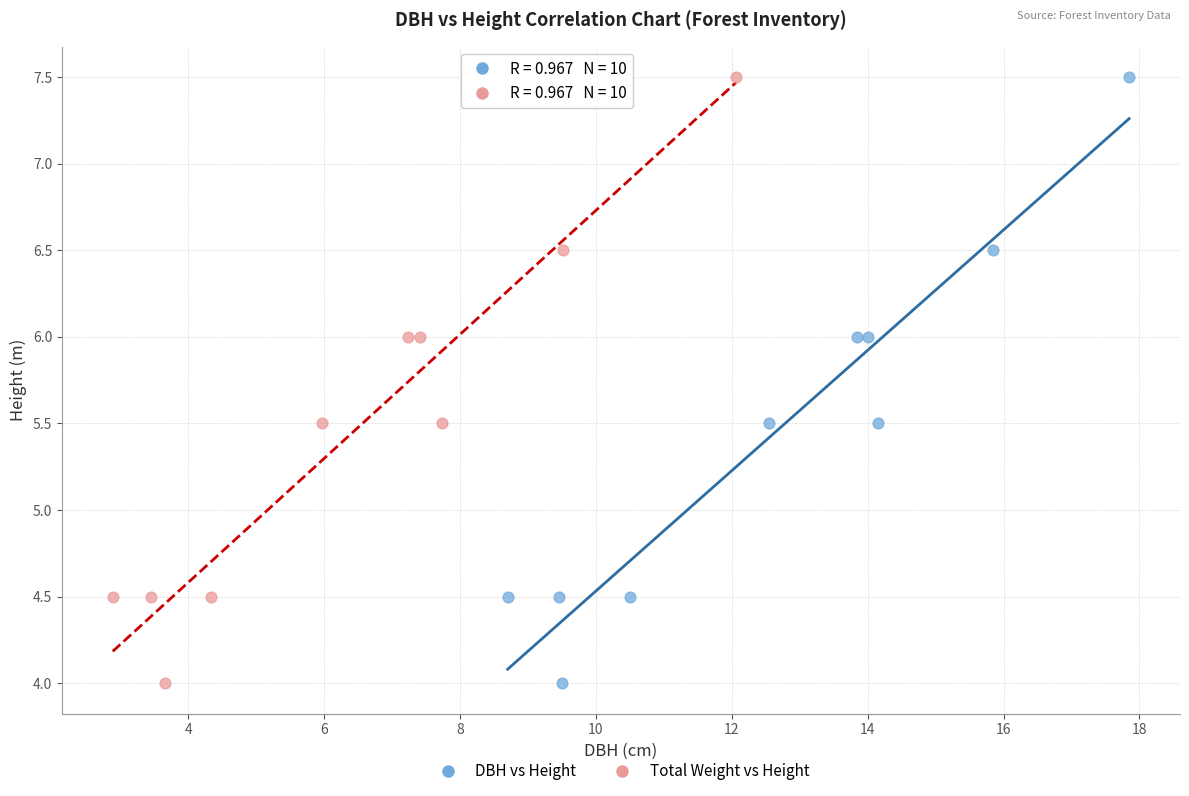

What are all the series names shown in the legend?

DBH vs Height, Total Weight vs Height